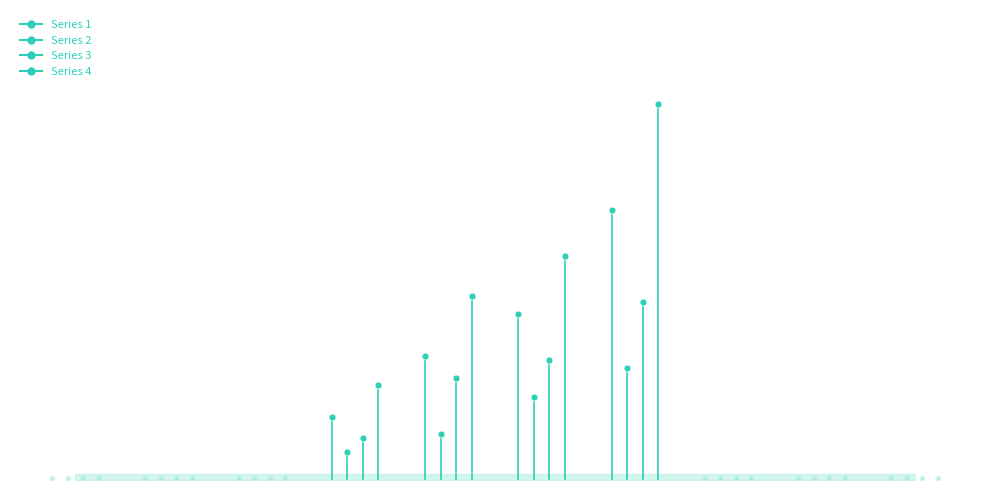

How many series are shown in this chart?

4